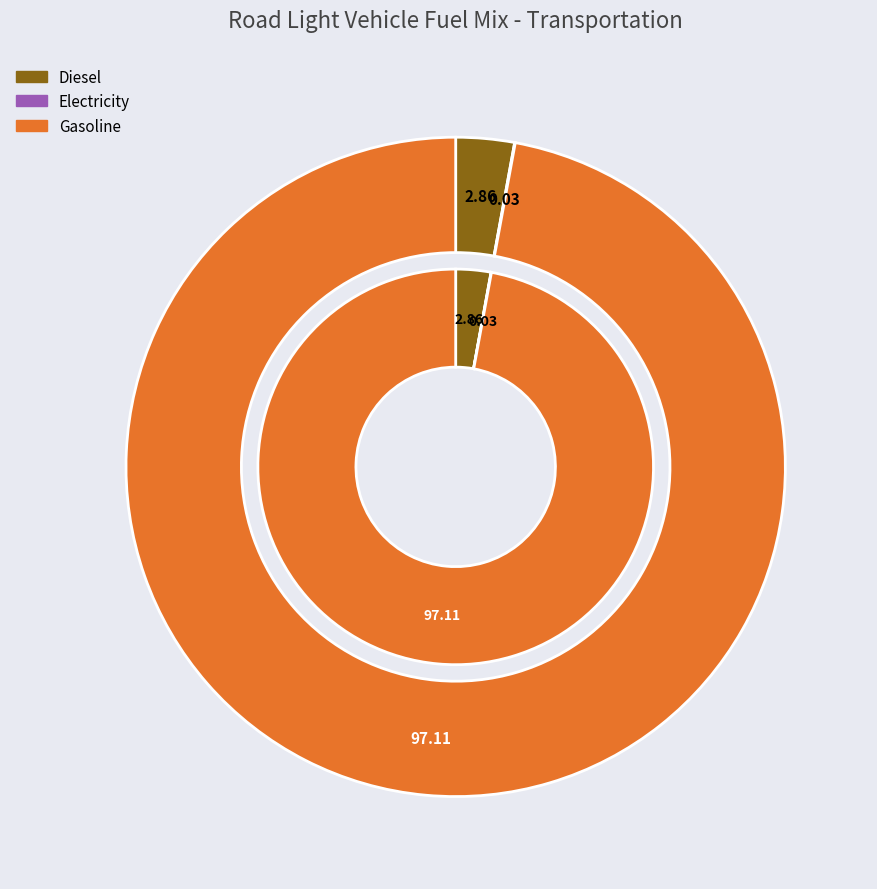

To the nearest percent, what is the difference between the largest and smallest slice percentages?

97%